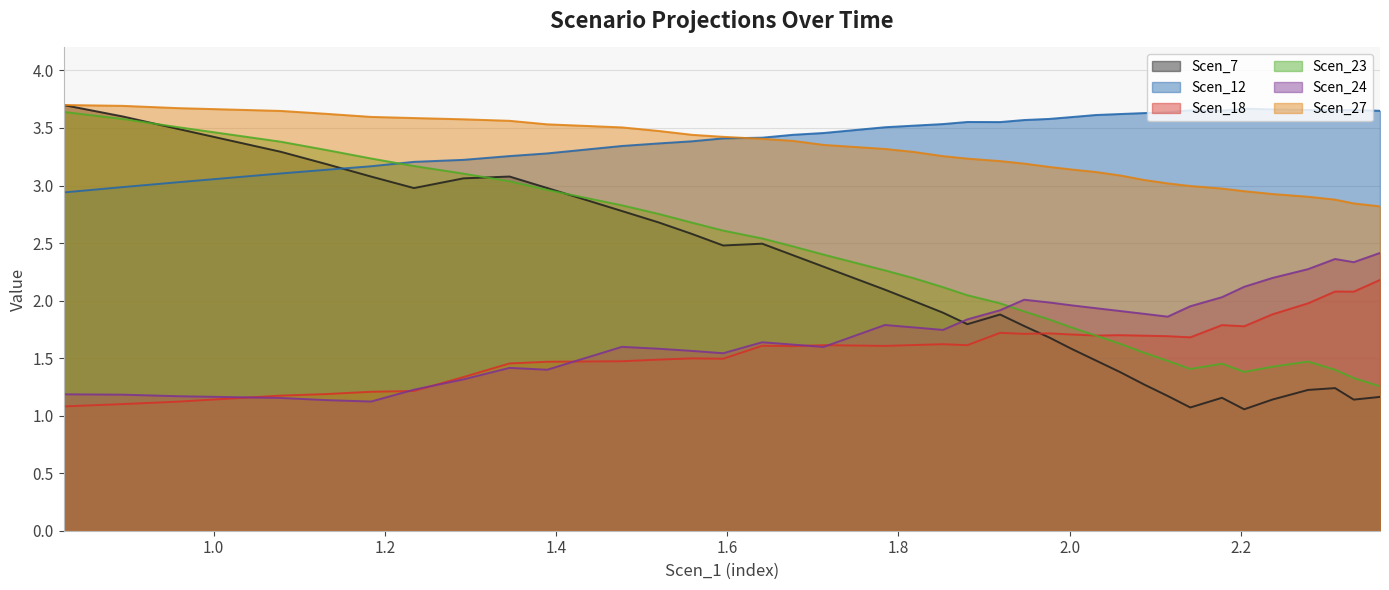

Which series has the largest range (max minus min)?

Scen_7